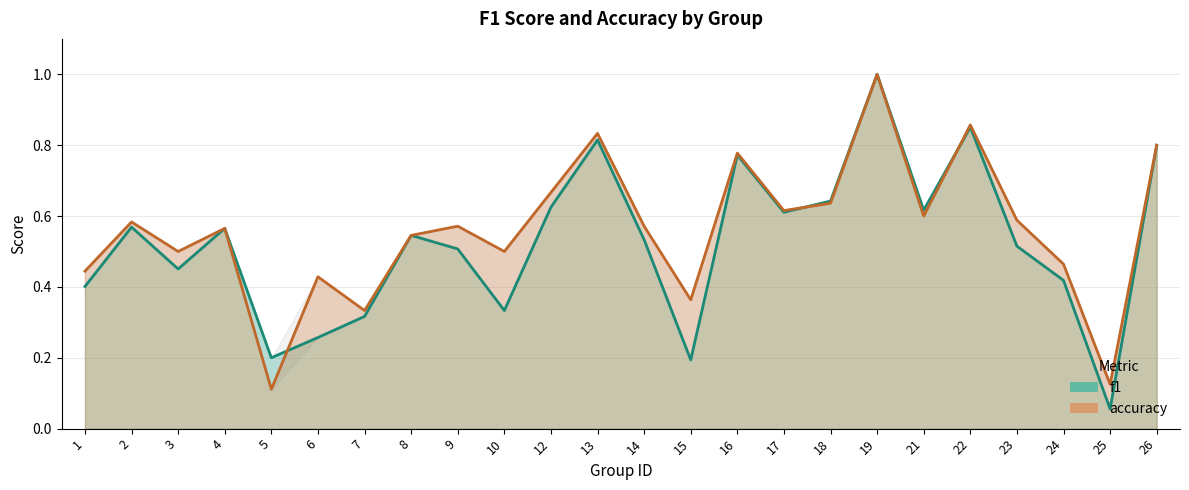

What is the total value across all series at 2?

1.2